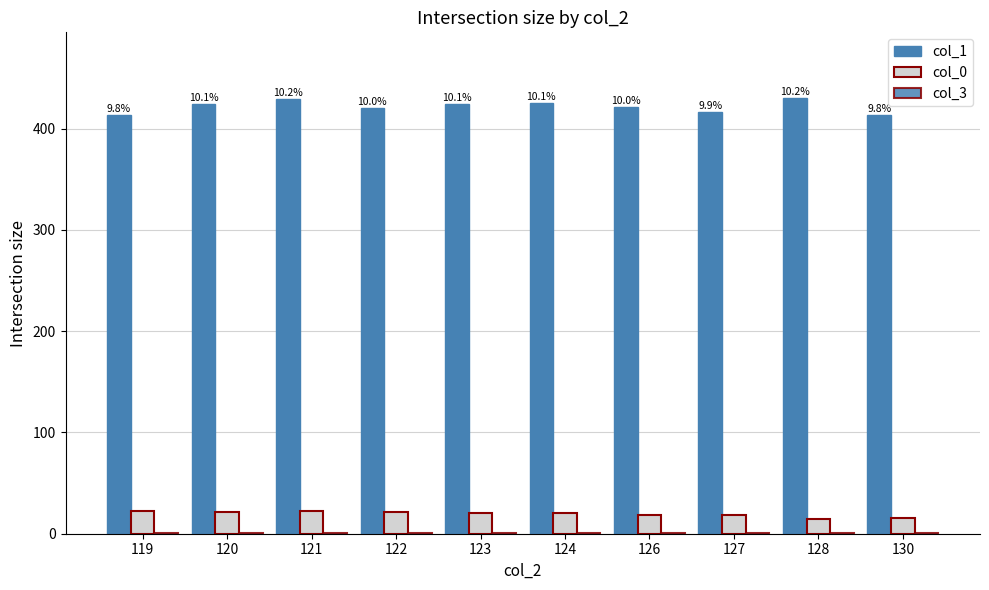

What is the difference between the maximum and minimum values in the col_1 series?

17.0